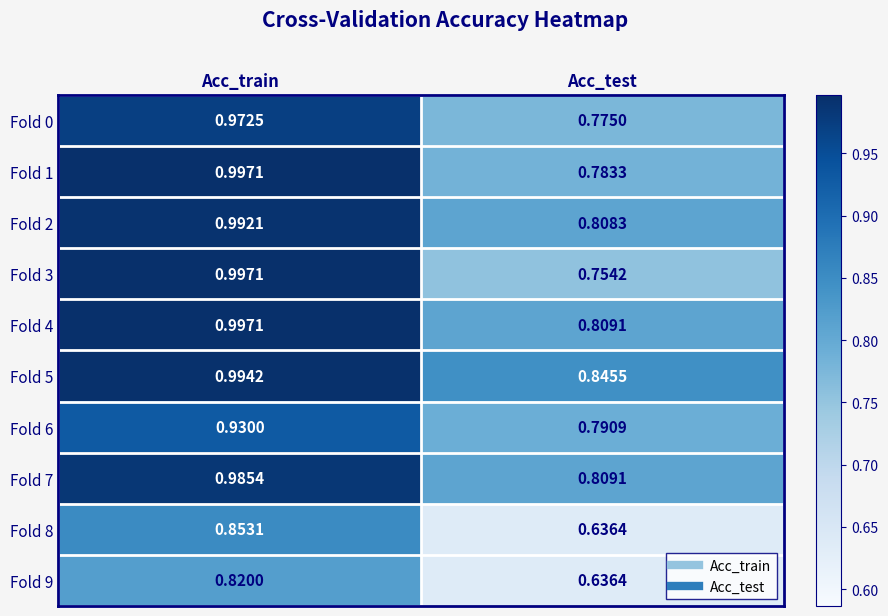

Is the value of Fold 4 at Acc_train greater than the value of Fold 5 at Acc_train?

Yes